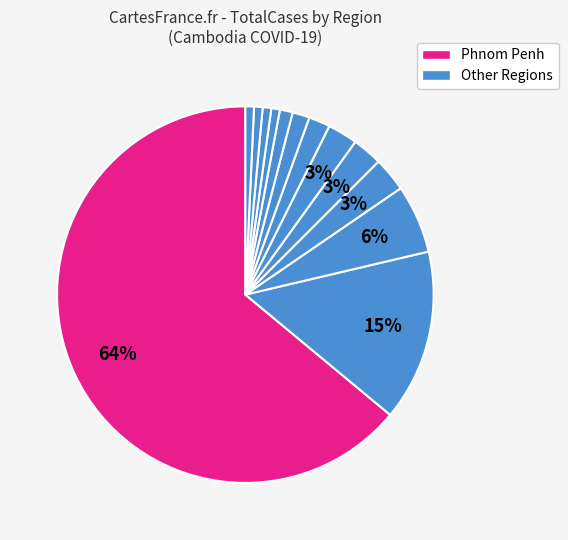

How many slices are in this pie chart?

13